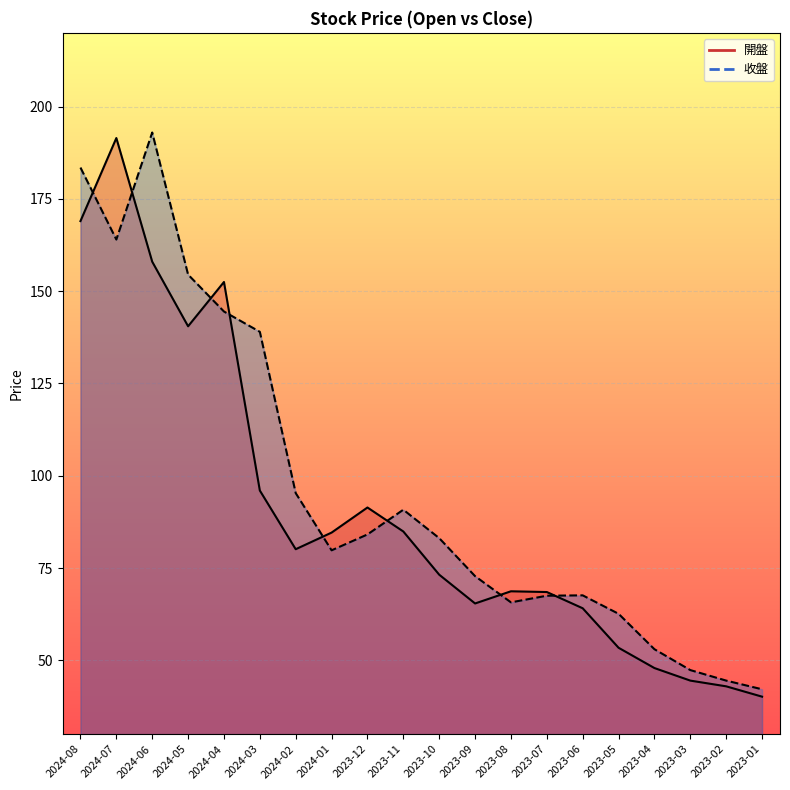

What is the approximate value of 收盤 at 2023-04?

53.0